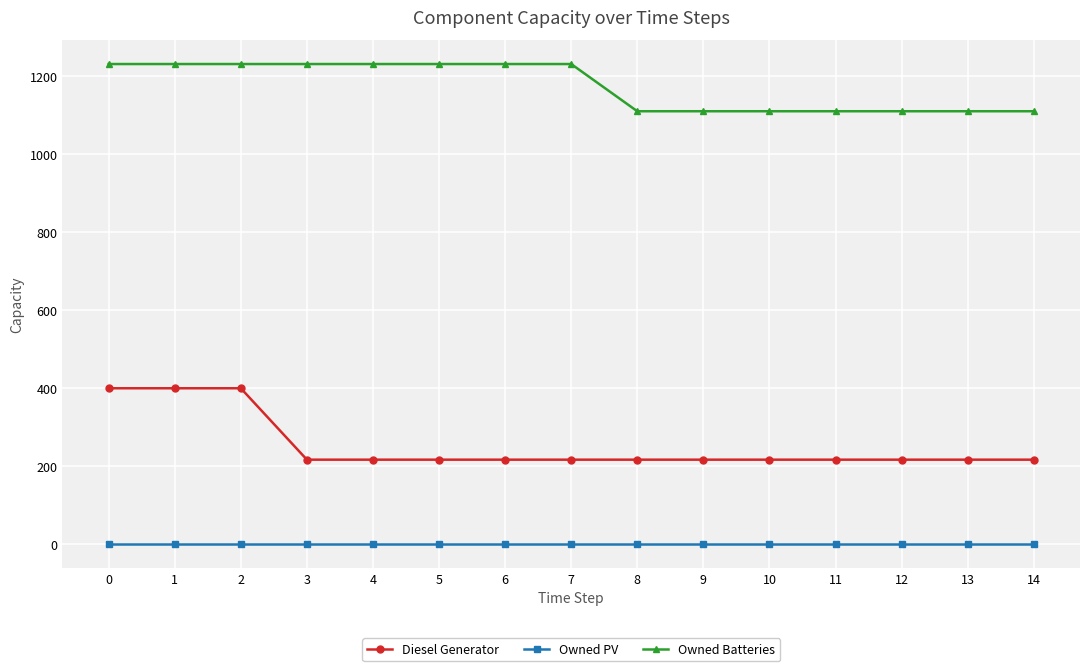

What are all the series names shown in the legend?

Diesel Generator, Owned PV, Owned Batteries